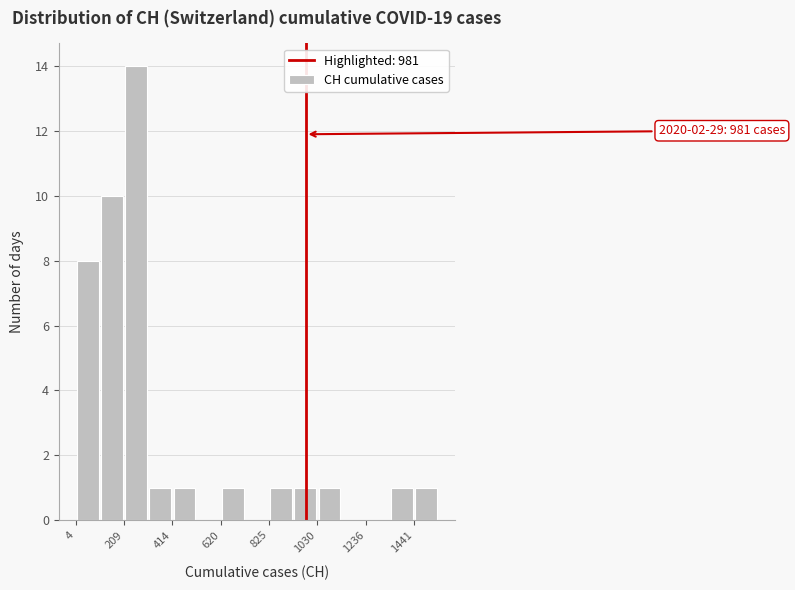

Read against the x-axis, roughly where is the centre of the tallest bar?

250